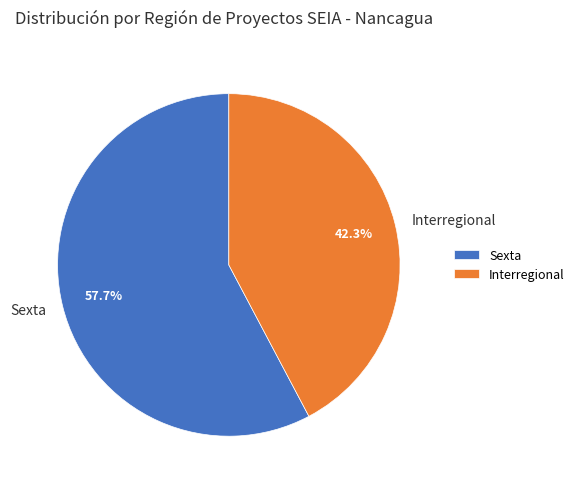

What is the largest slice in the pie chart?

Sexta